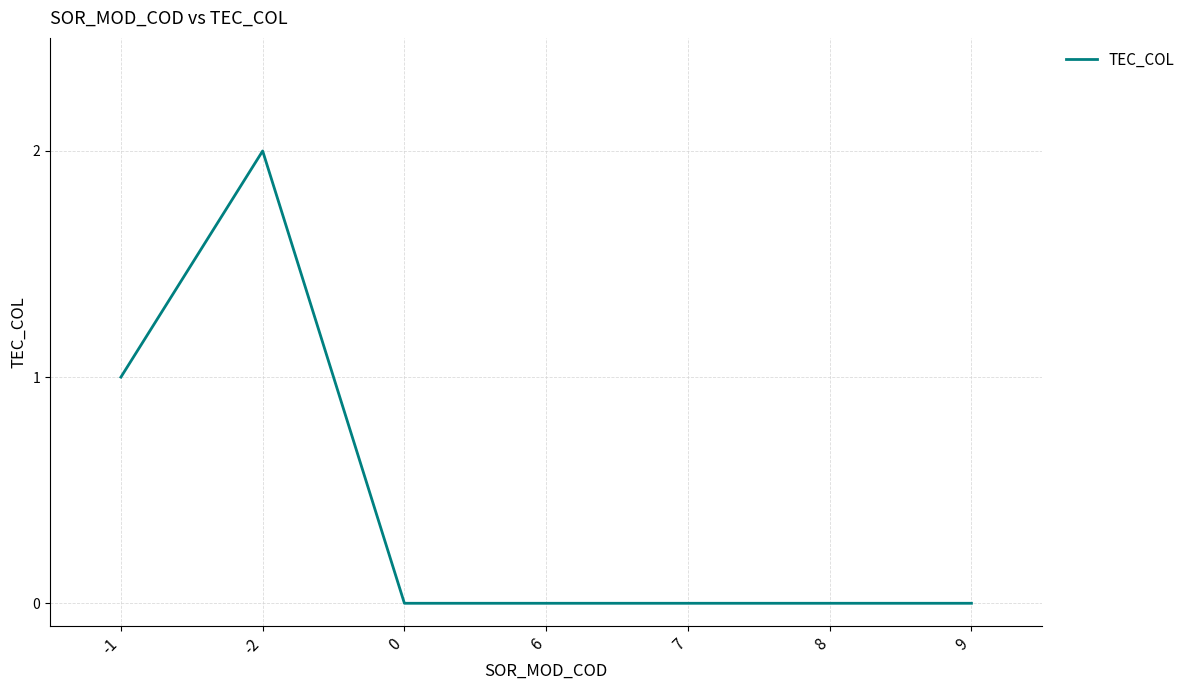

What is the sum of all values?

3